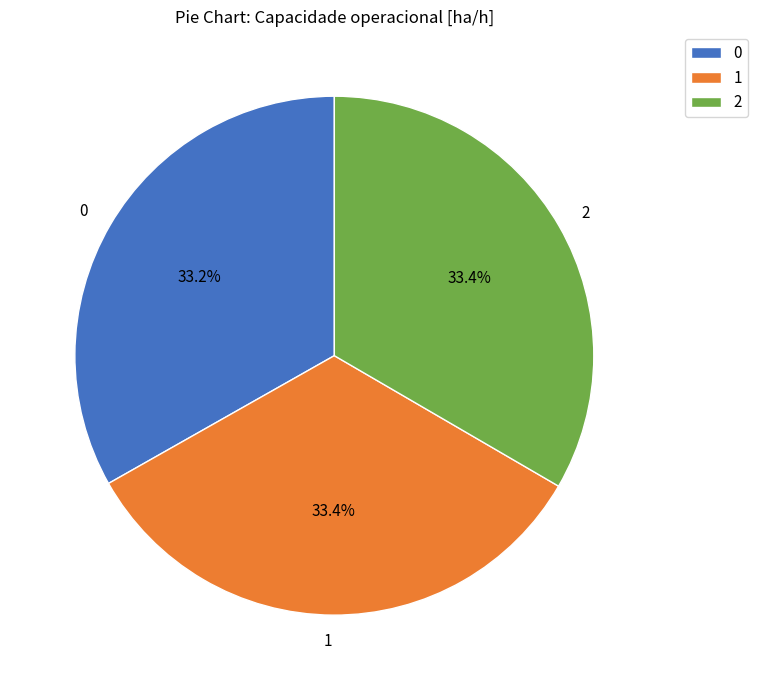

What portion of the pie excludes 0?

66.8%